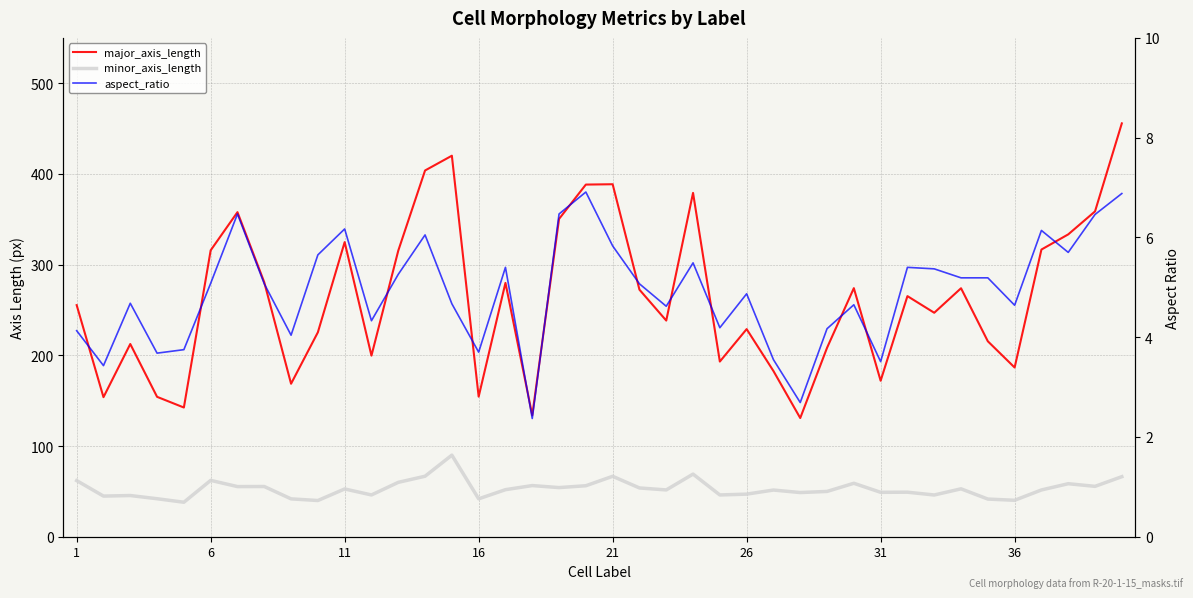

True or false: minor_axis_length and aspect_ratio cross at least once.

False